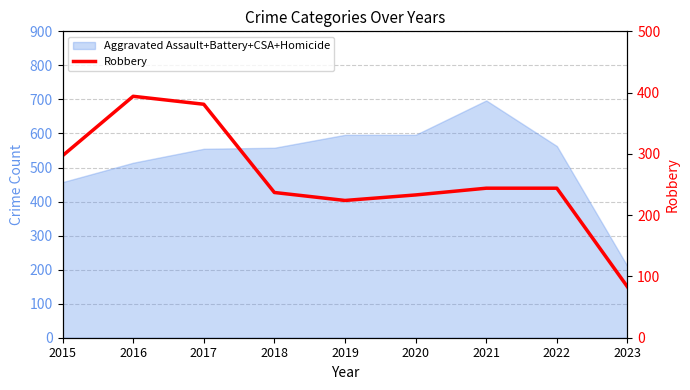

What is the difference between the maximum and minimum values?

311